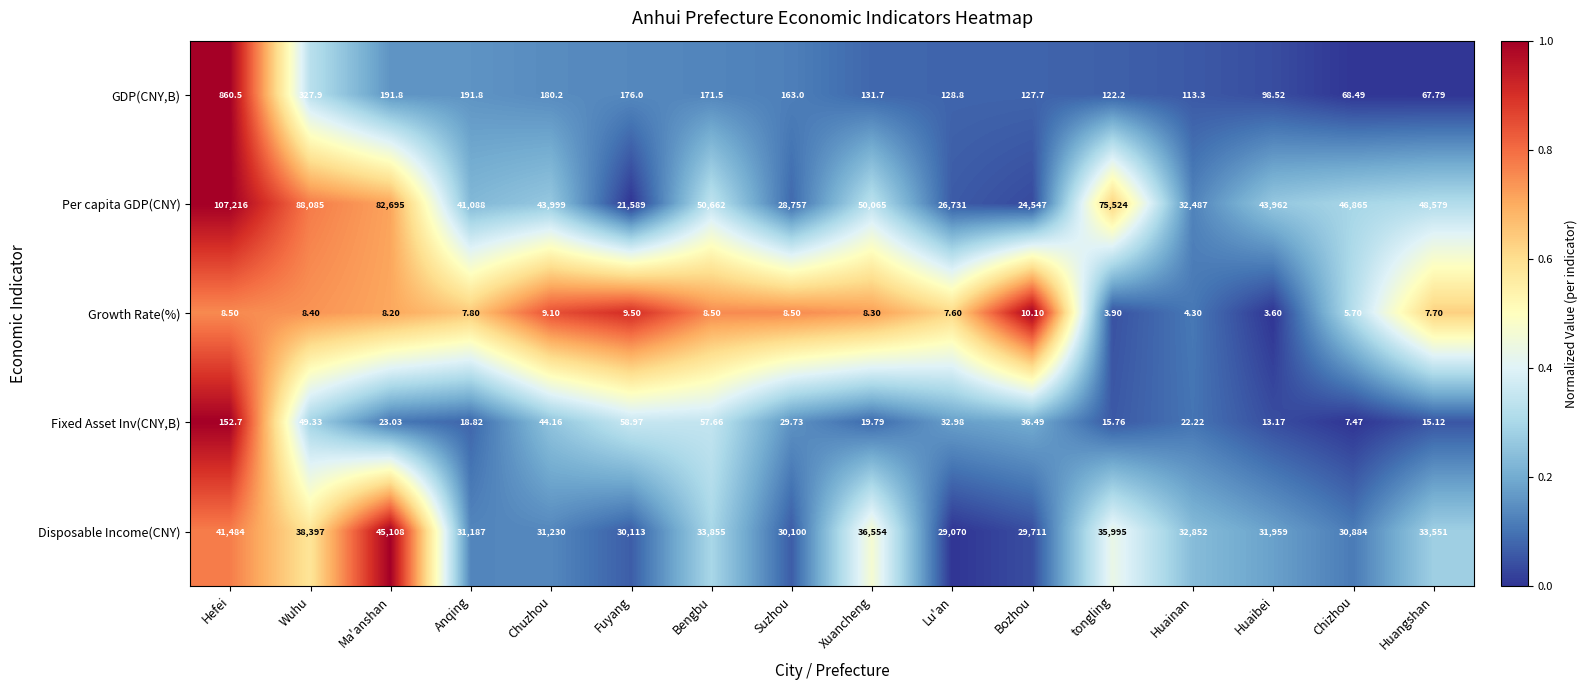

Which label corresponds to the smallest value in the chart?

Huaibei